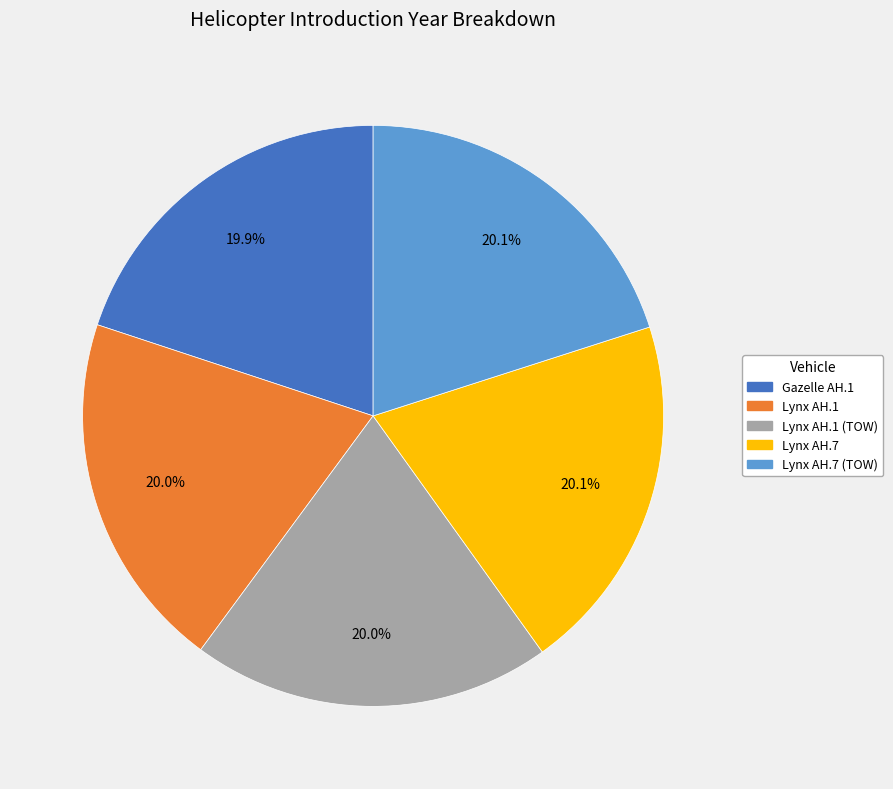

How many segments does this pie chart have?

5